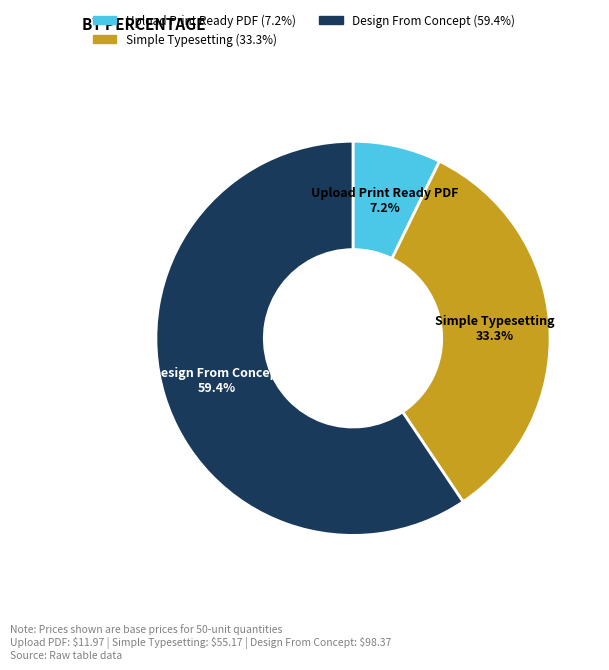

To the nearest percent, what is the difference between the Upload Print Ready PDF and Design From Concept slice percentages?

52%